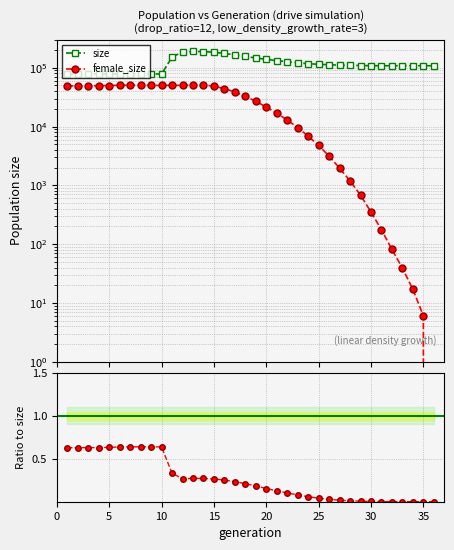

How many values in the female_size / size series exceed 0?

35